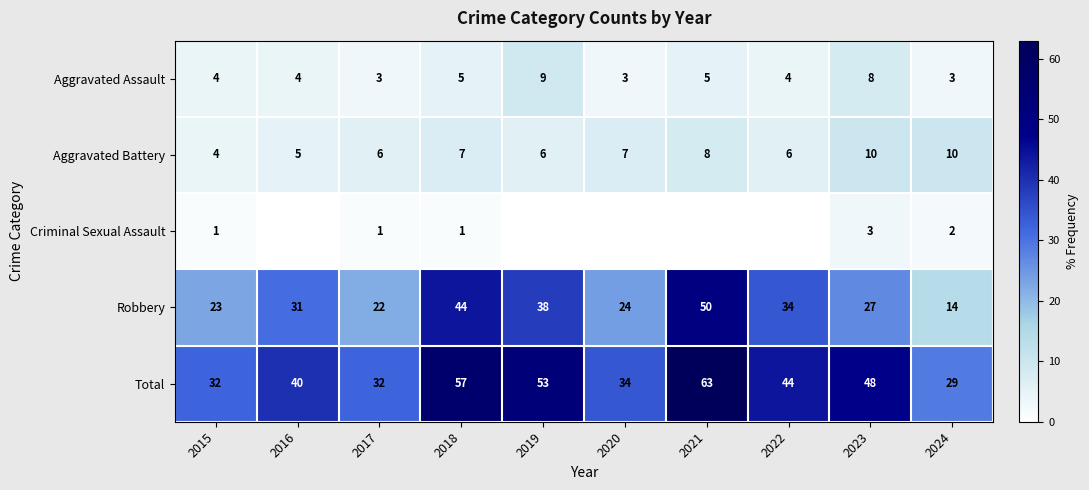

Which category has the lowest value across all series?

2016